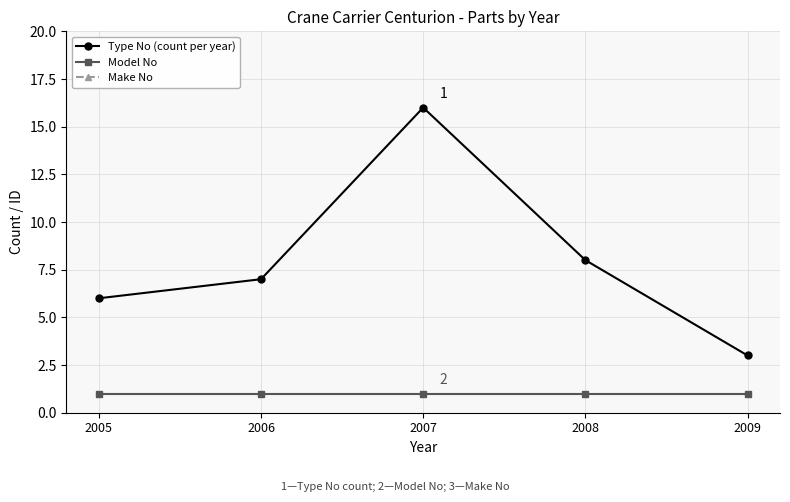

What are all the series names shown in the legend?

Type No (count per year), Model No, Make No